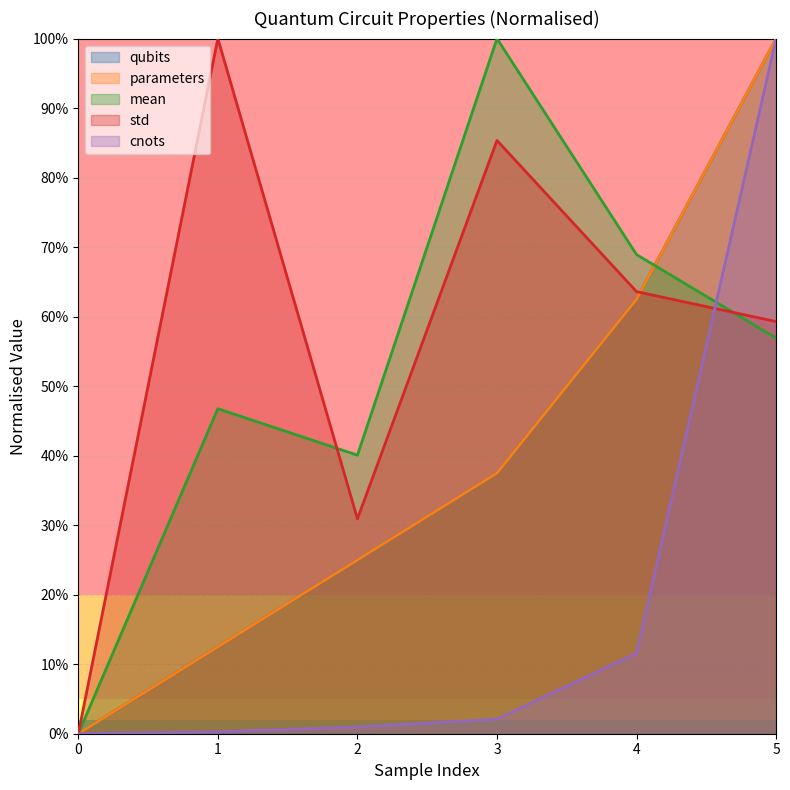

List the series in order of their peak value, highest first.

qubits, parameters, mean, std, cnots